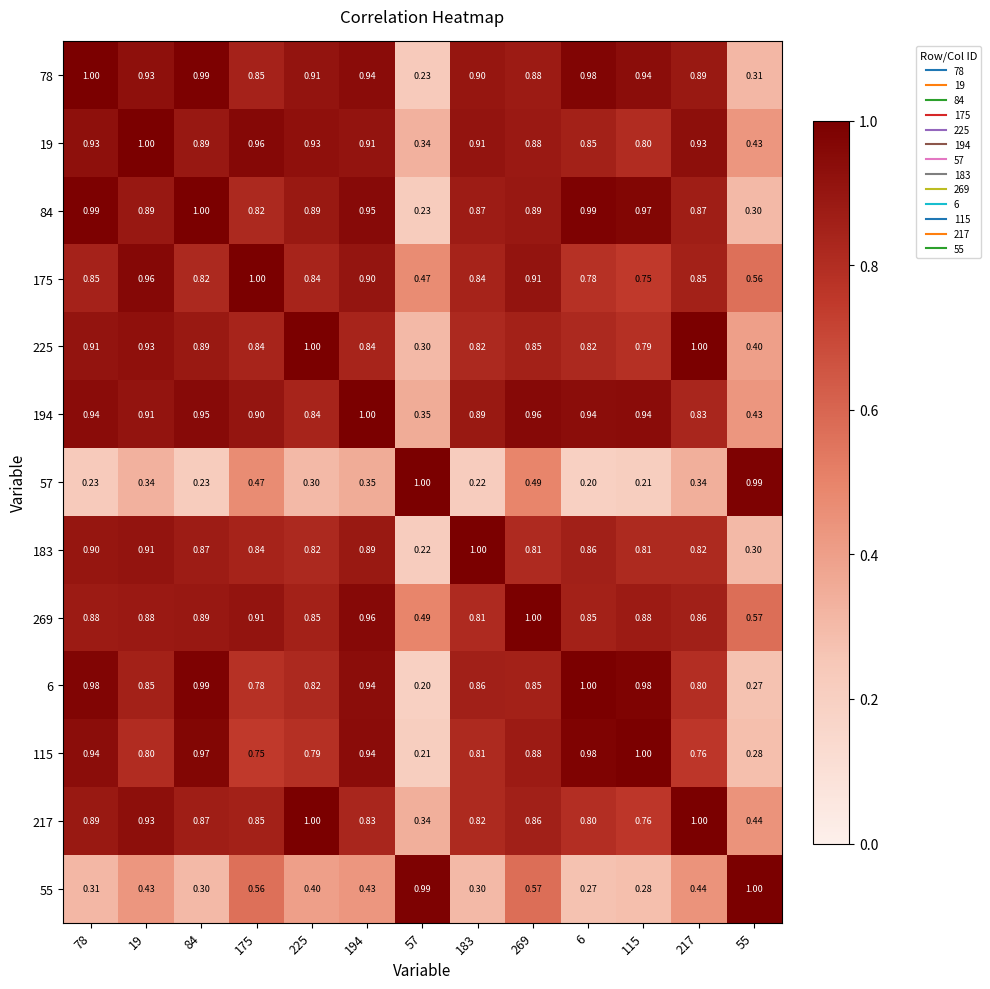

Is the value of 269 at 6 greater than the value of 6 at 6?

No